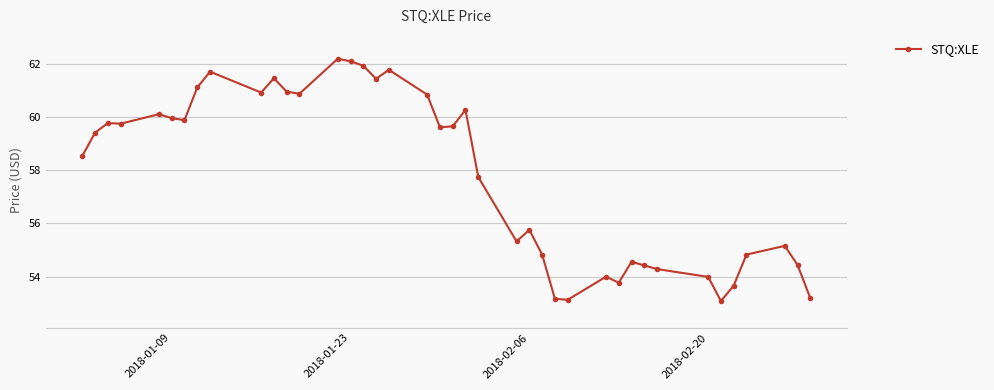

True or false: there are more than 2 points higher than both neighbors.

True